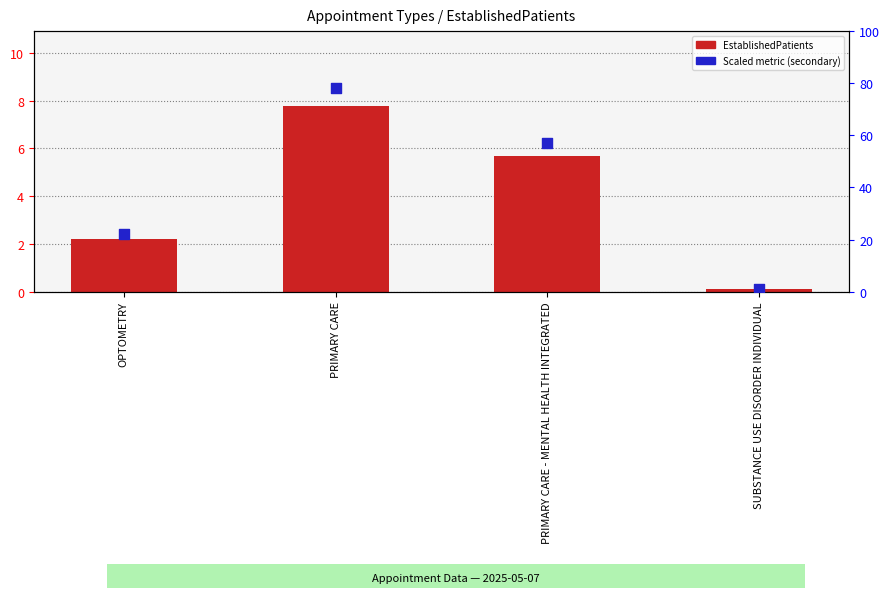

What is the total value across all series at SUBSTANCE USE DISORDER INDIVIDUAL?

1.1